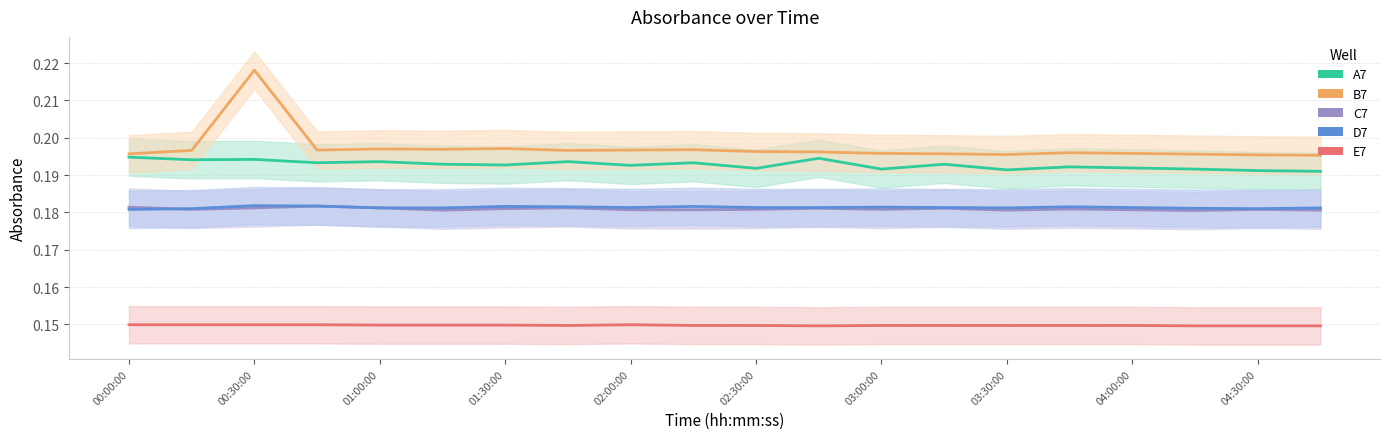

At how many categories does at least one series exceed 0?

20